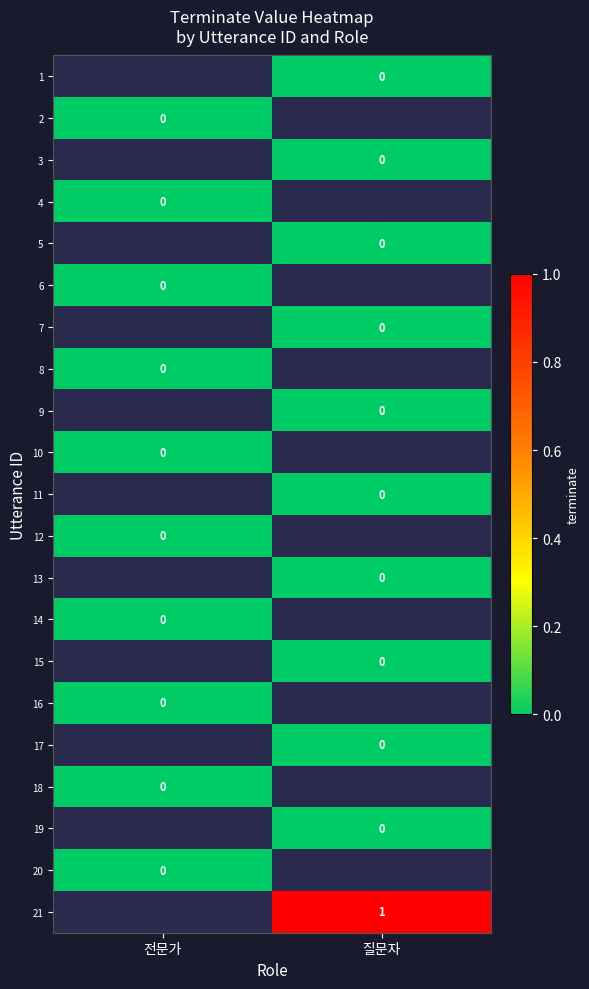

How many data points does each series have?

2